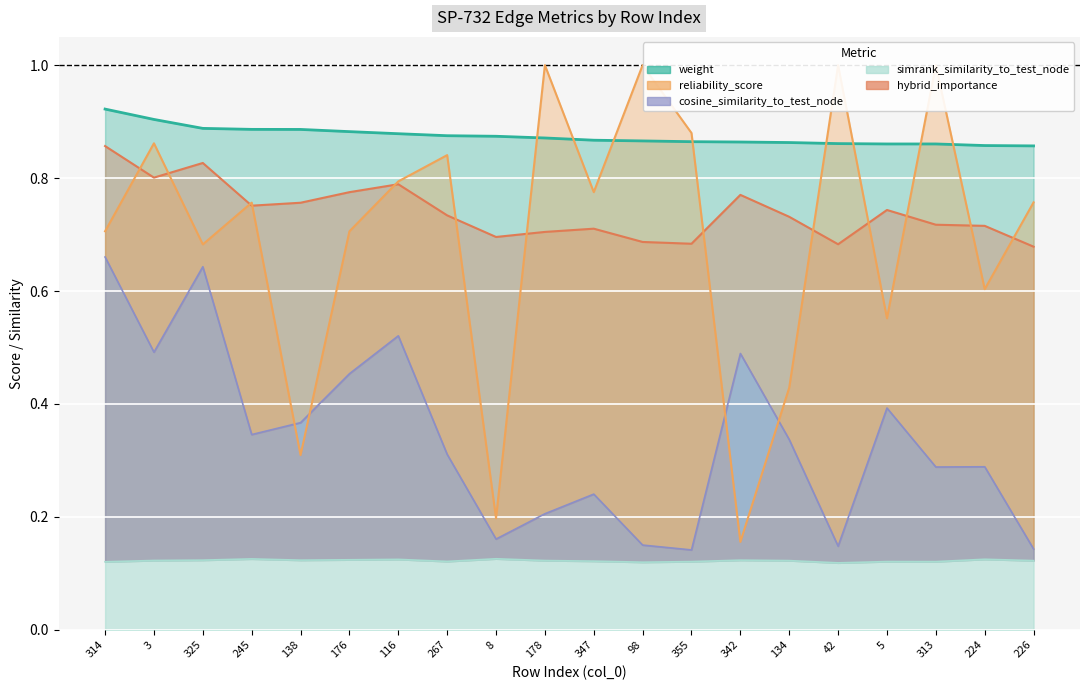

Where is the first local maximum for simrank_similarity_to_test_node?

245